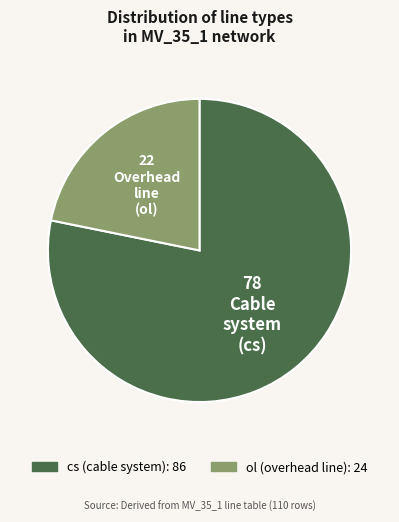

The ol slice represents 22% of the pie. True or false?

True